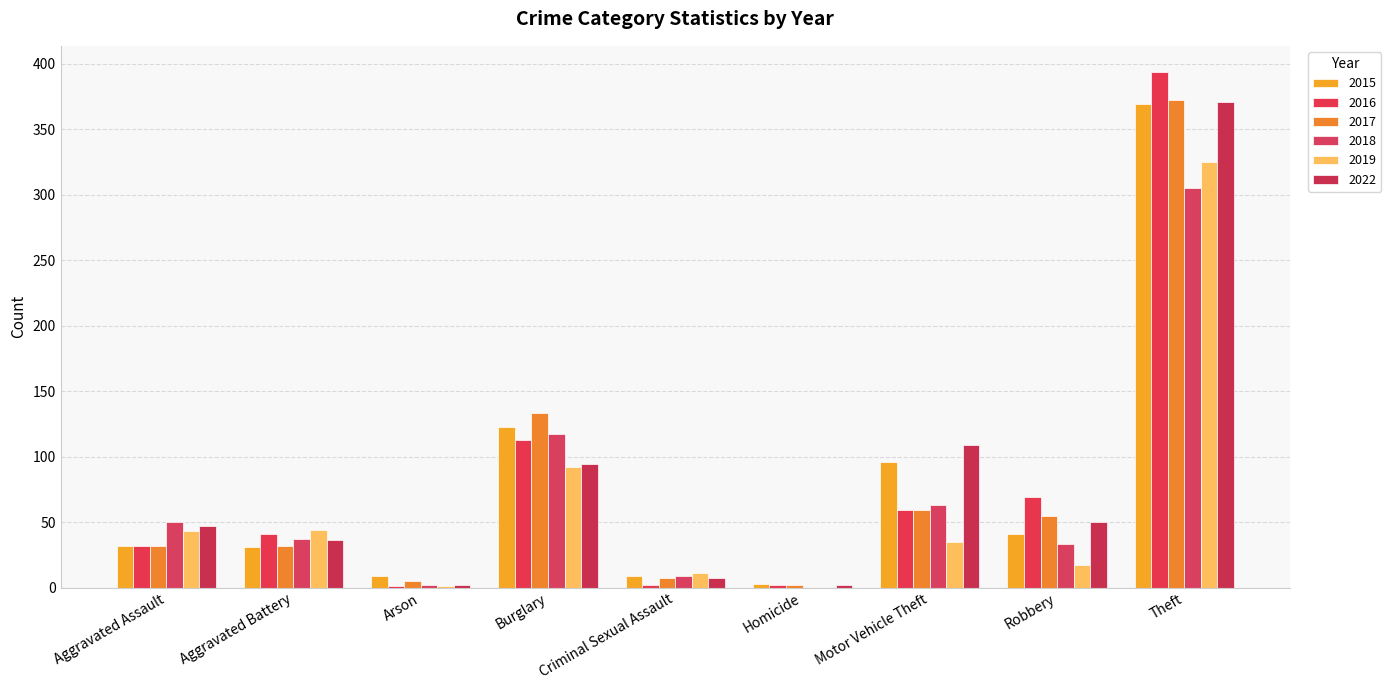

Are the bars horizontal?

No